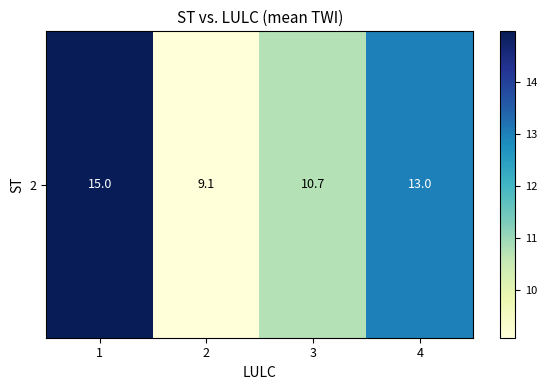

How many data points are above 12?

2